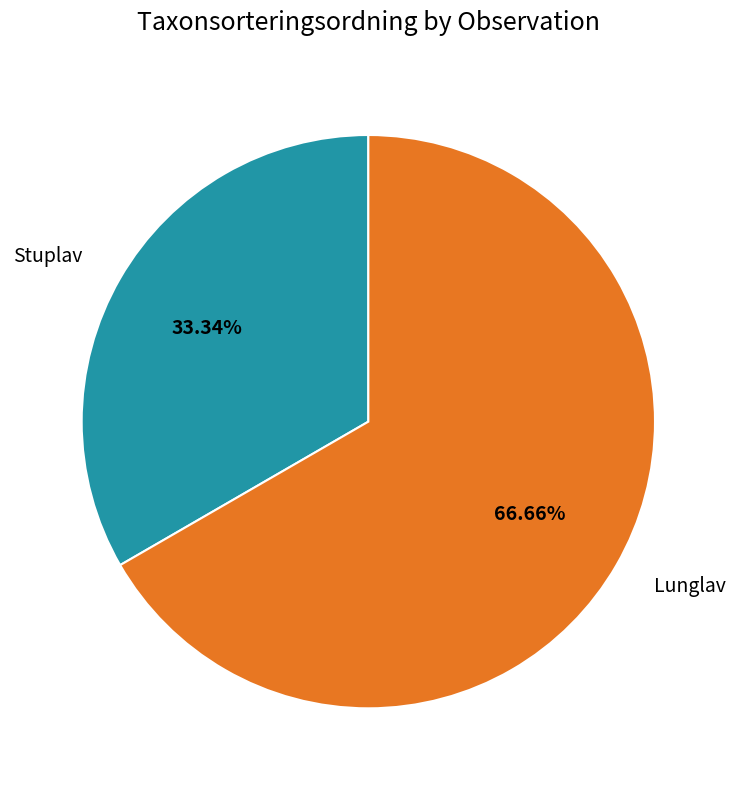

What is the ratio of the value at Stuplav to the value at Lunglav?

0.5